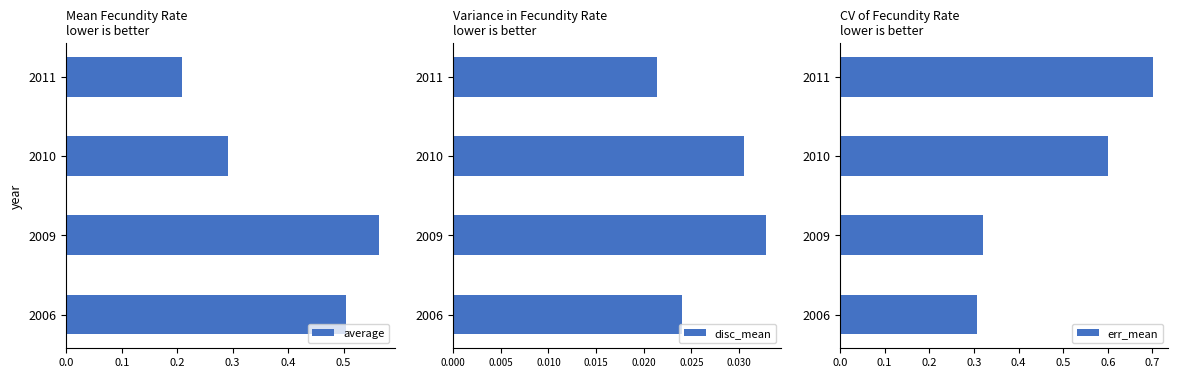

How many bars are there in total?

12